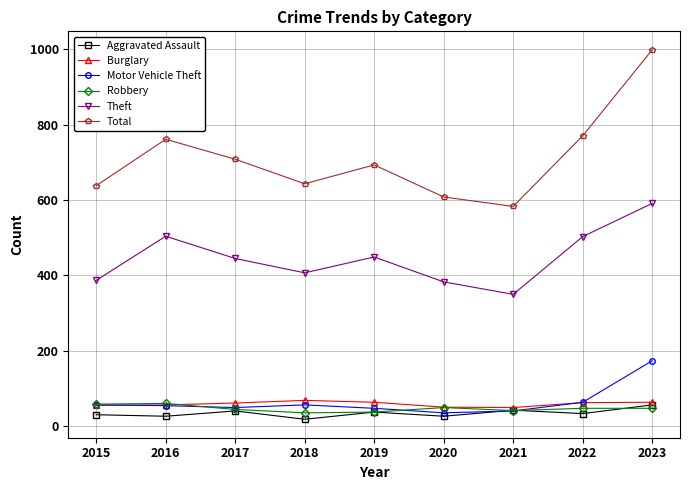

What are all the series names shown in the legend?

Aggravated Assault, Burglary, Motor Vehicle Theft, Robbery, Theft, Total